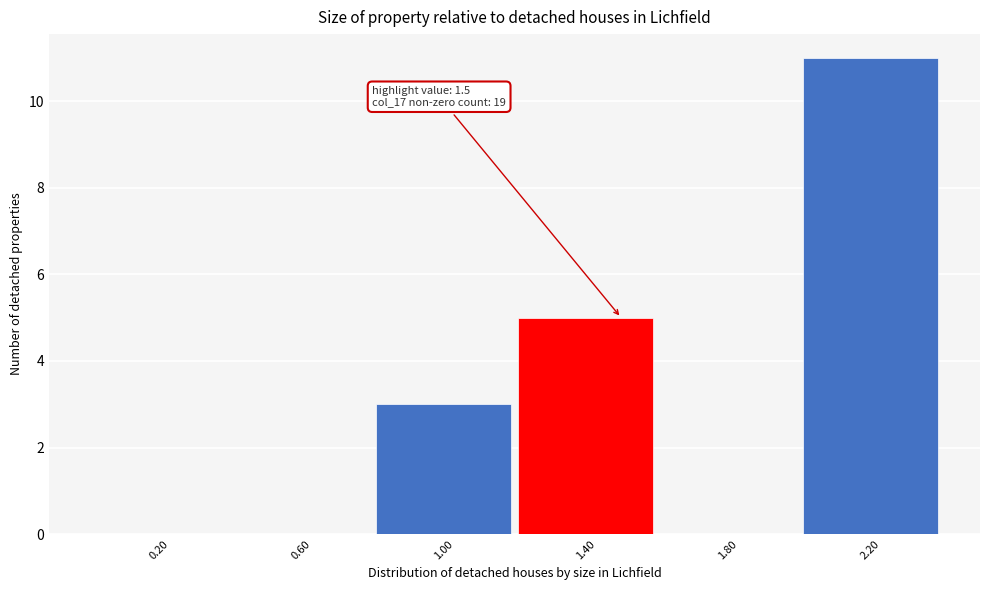

Which range on the x-axis has the tallest bar?

2.0 to 2.4